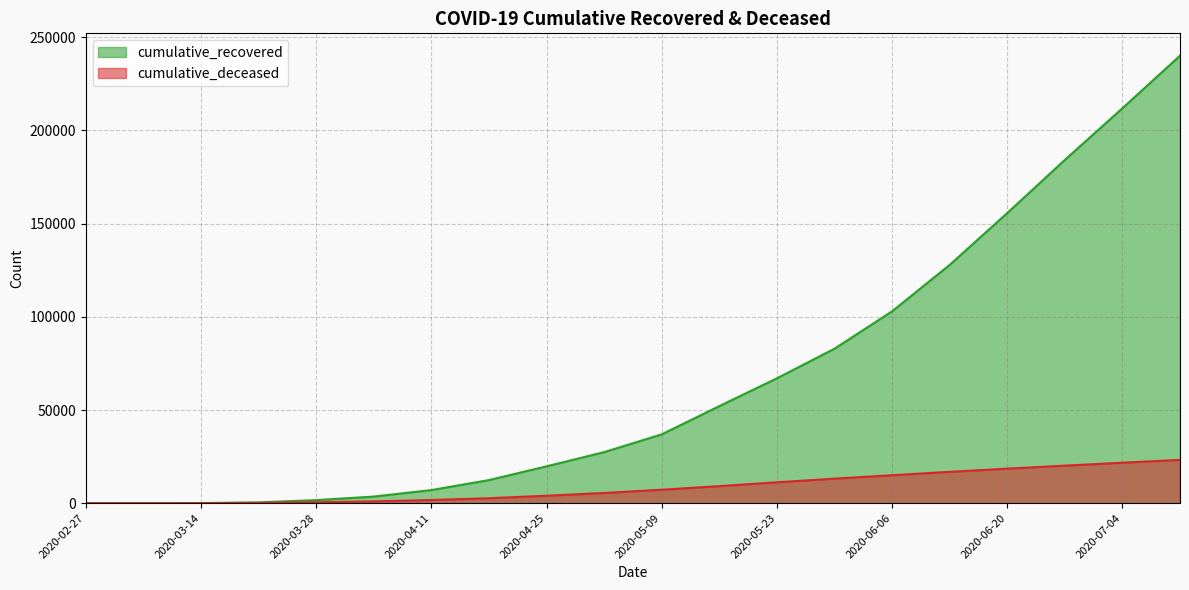

Reading right to left, extract all data points from this chart.

cumulative_recovered: 2020-07-11=240136	2020-07-04=211938	2020-06-27=184200	2020-06-20=155699	2020-06-13=127847	2020-06-06=102946	2020-05-30=82879	2020-05-23=67003	2020-05-16=52070	2020-05-09=36913	2020-05-02=27386	2020-04-25=19758	2020-04-18=12384	2020-04-11=7024	2020-04-04=3542	2020-03-28=1636	2020-03-21=423	2020-03-14=63	2020-03-07=10	2020-02-27=3
cumulative_deceased: 2020-07-11=23232	2020-07-04=21717	2020-06-27=20142	2020-06-20=18528	2020-06-13=16820	2020-06-06=14986	2020-05-30=13155	2020-05-23=11212	2020-05-16=9150	2020-05-09=7216	2020-05-02=5476	2020-04-25=3986	2020-04-18=2657	2020-04-11=1694	2020-04-04=952	2020-03-28=519	2020-03-21=141	2020-03-14=20	2020-03-07=1	2020-02-27=0